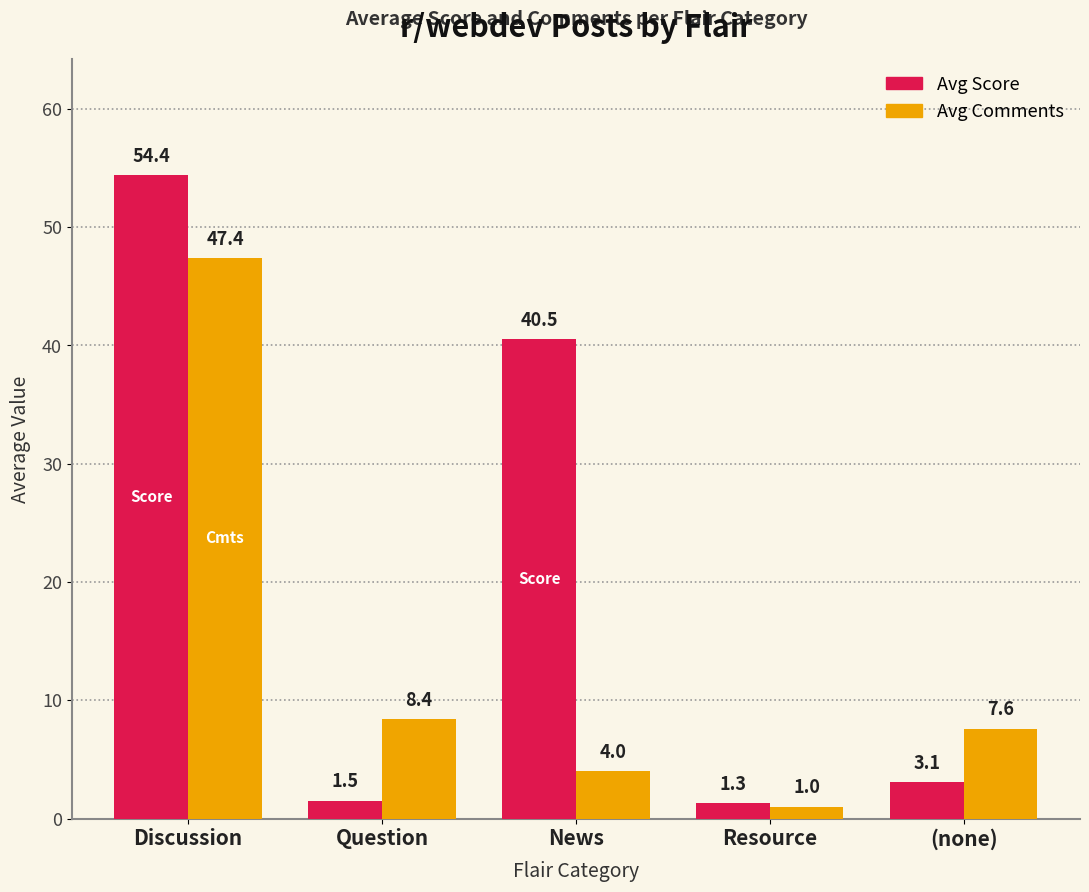

Which series has the largest range (max minus min)?

Avg Score